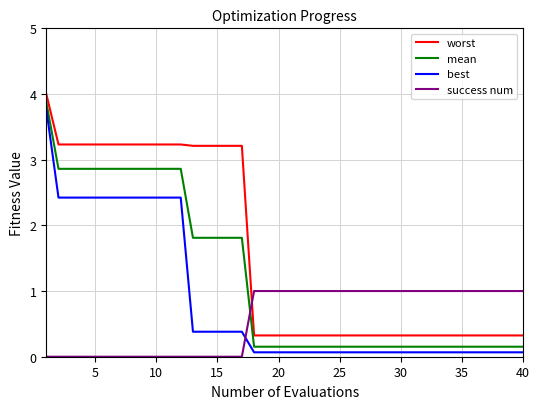

What is the maximum value for mean?

3.9